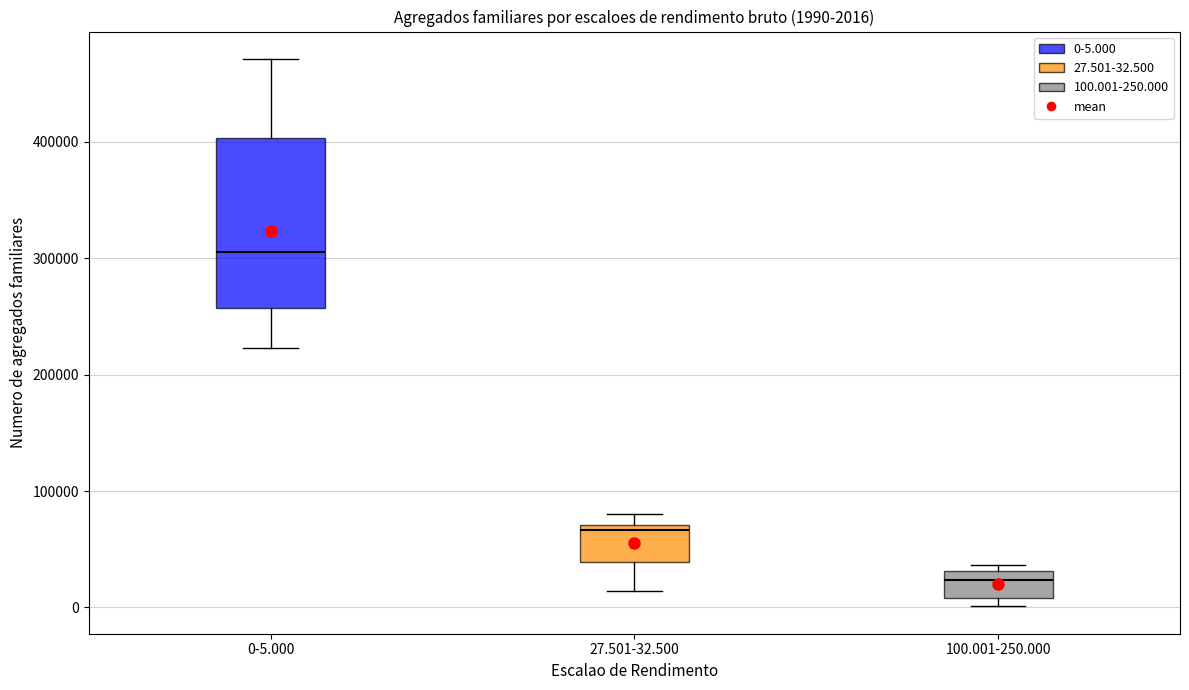

Comparing the boxes themselves (not the whiskers), which one is the tallest?

0-5.000